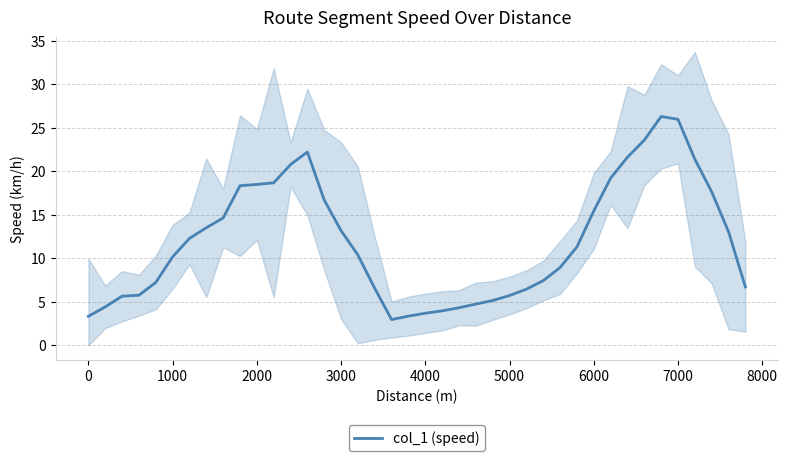

Is it true that col_1 (speed) equals 13.2 at 3000?

True